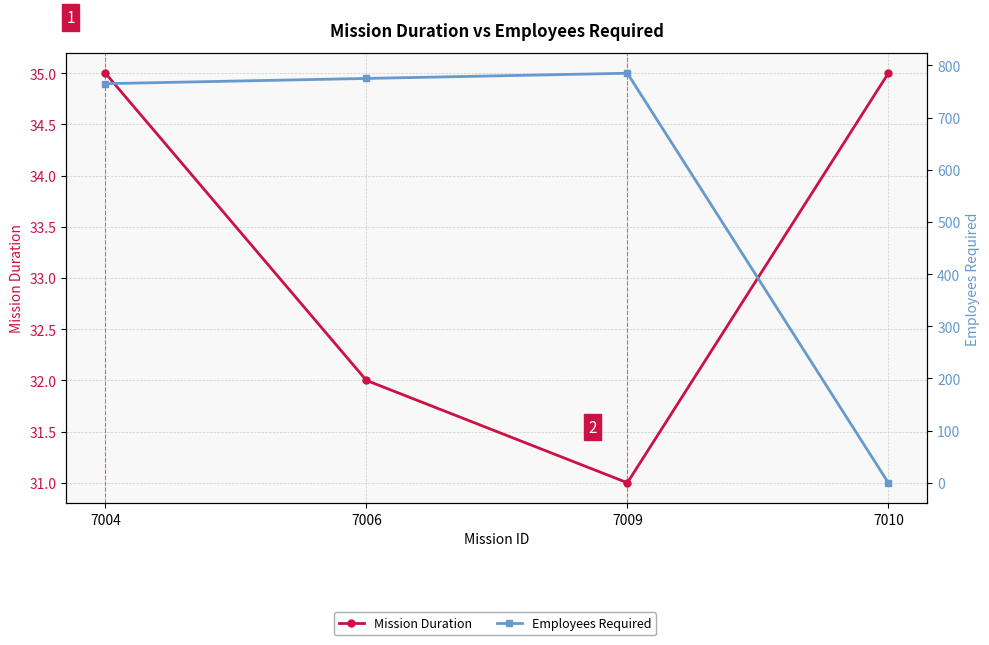

What is the average value of the Mission Duration series?

33